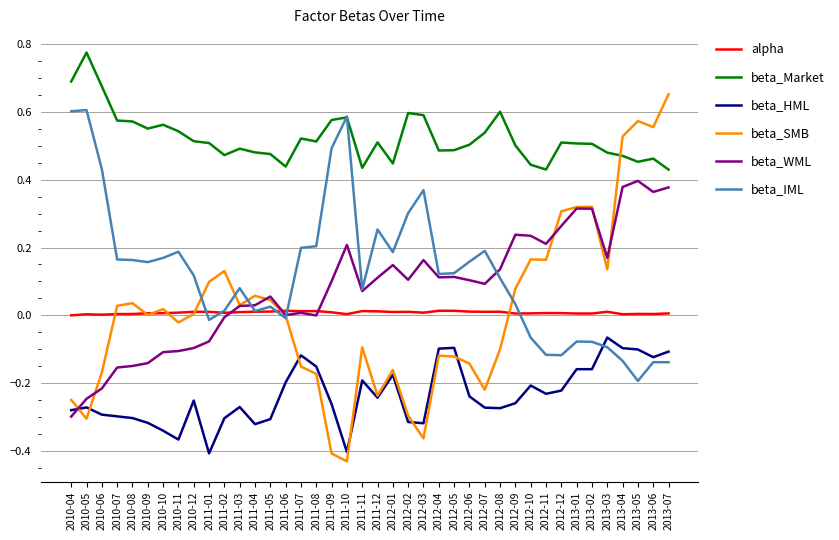

Is the value of beta_SMB at 2011-09 greater than the value of beta_WML at 2012-08?

No